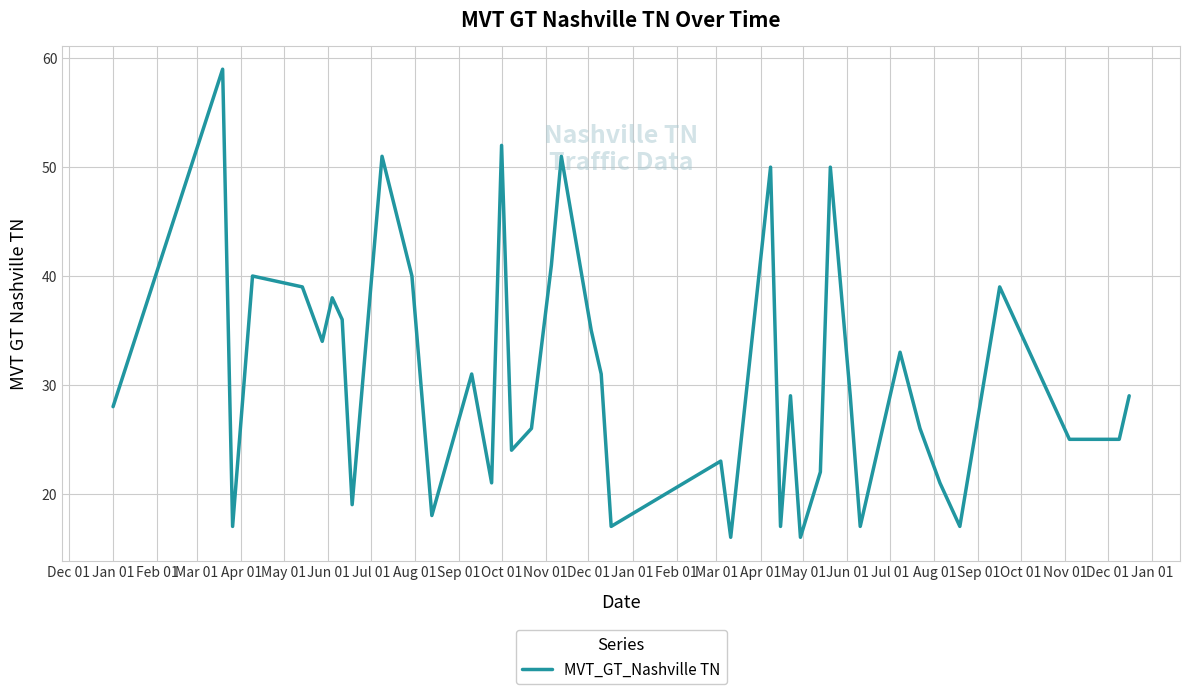

What is the greatest value displayed?

59